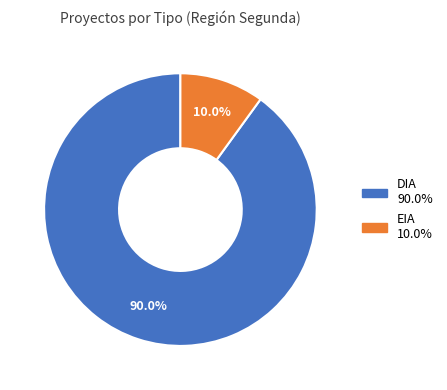

The DIA slice represents 86% of the pie. True or false?

False